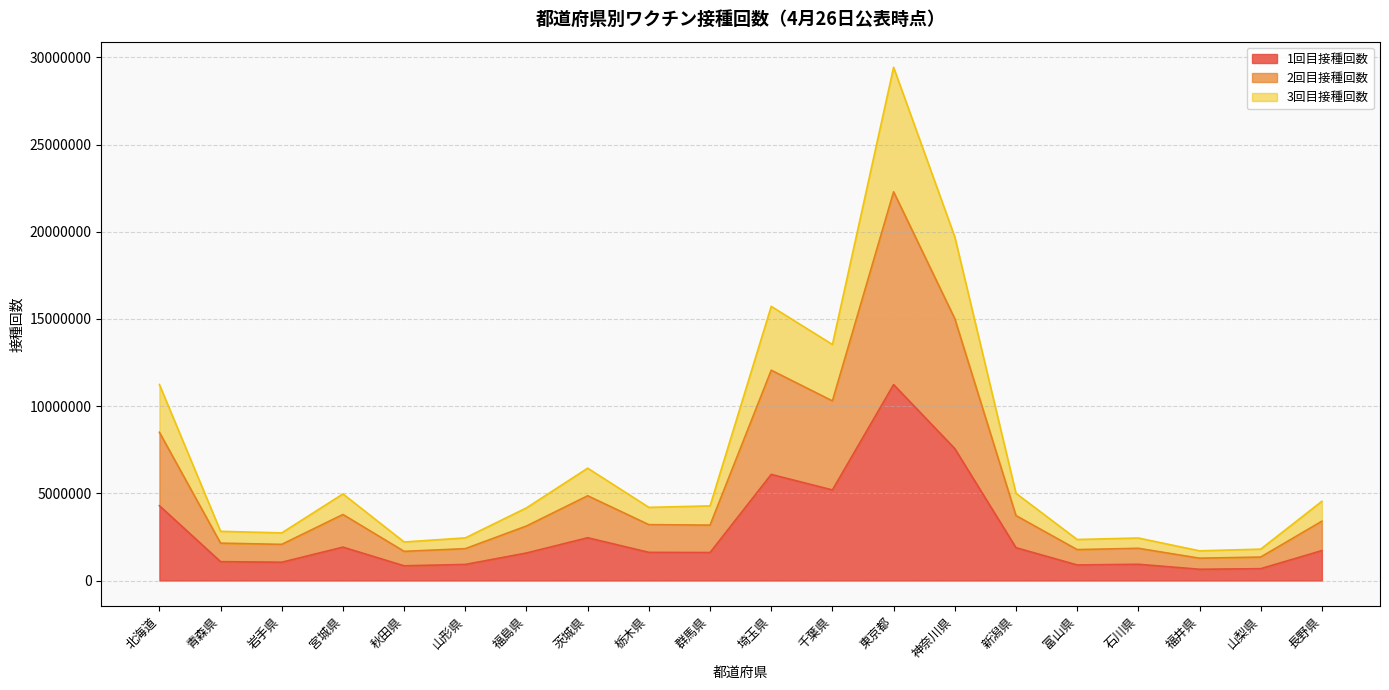

Is it true that 1回目接種回数 equals 3520712 at 埼玉県?

False